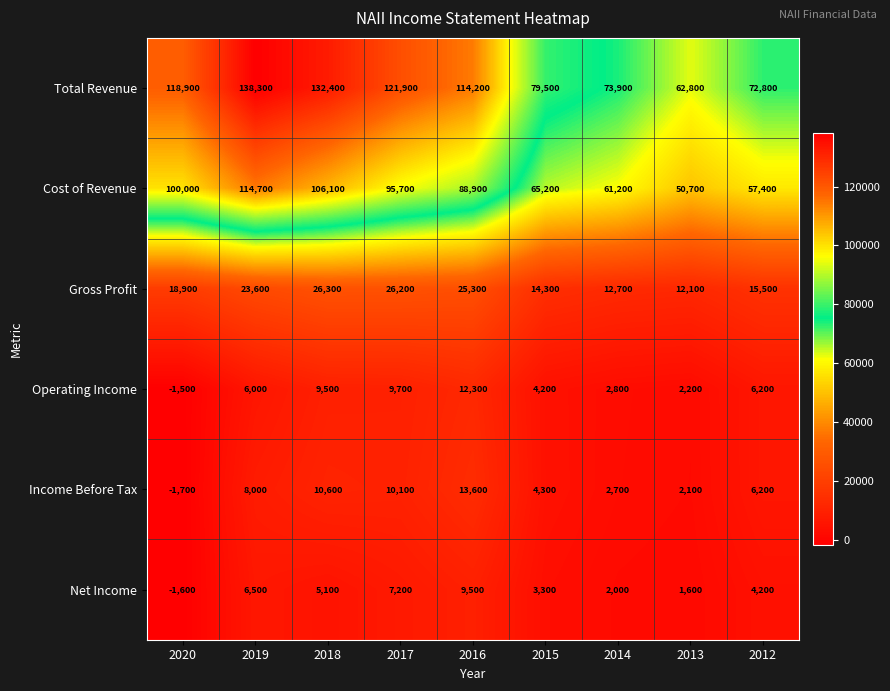

At which category does the chart reach its minimum across all series?

2020